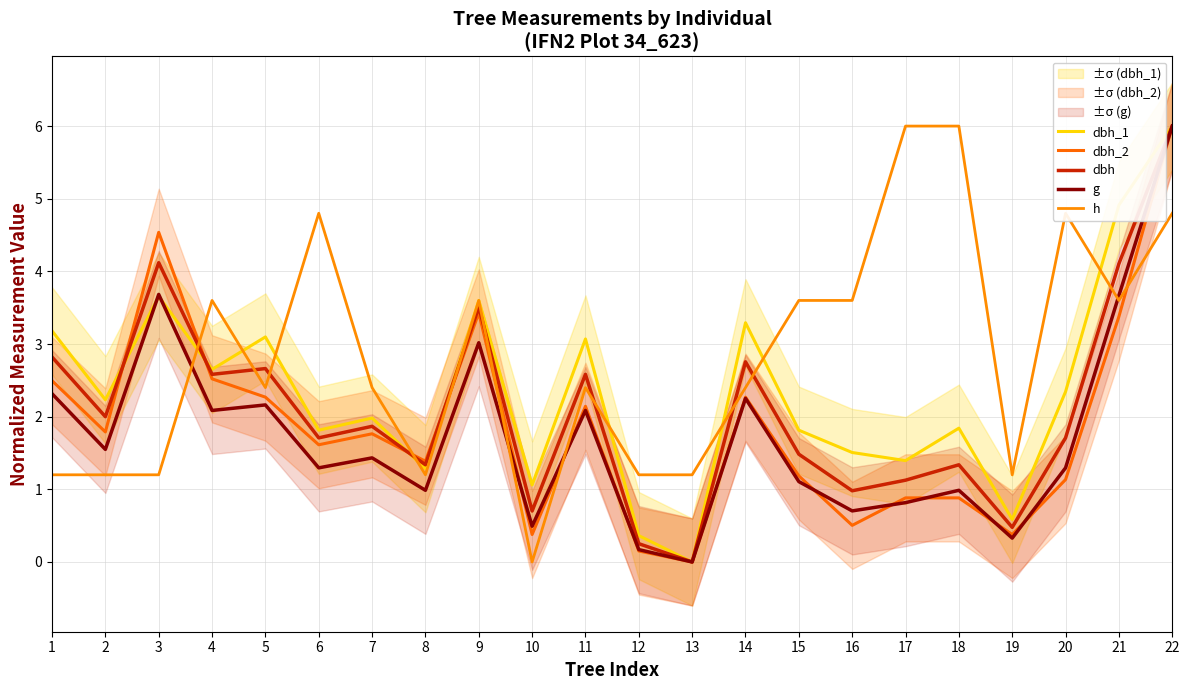

What is the highest value of the dbh series?

6.0